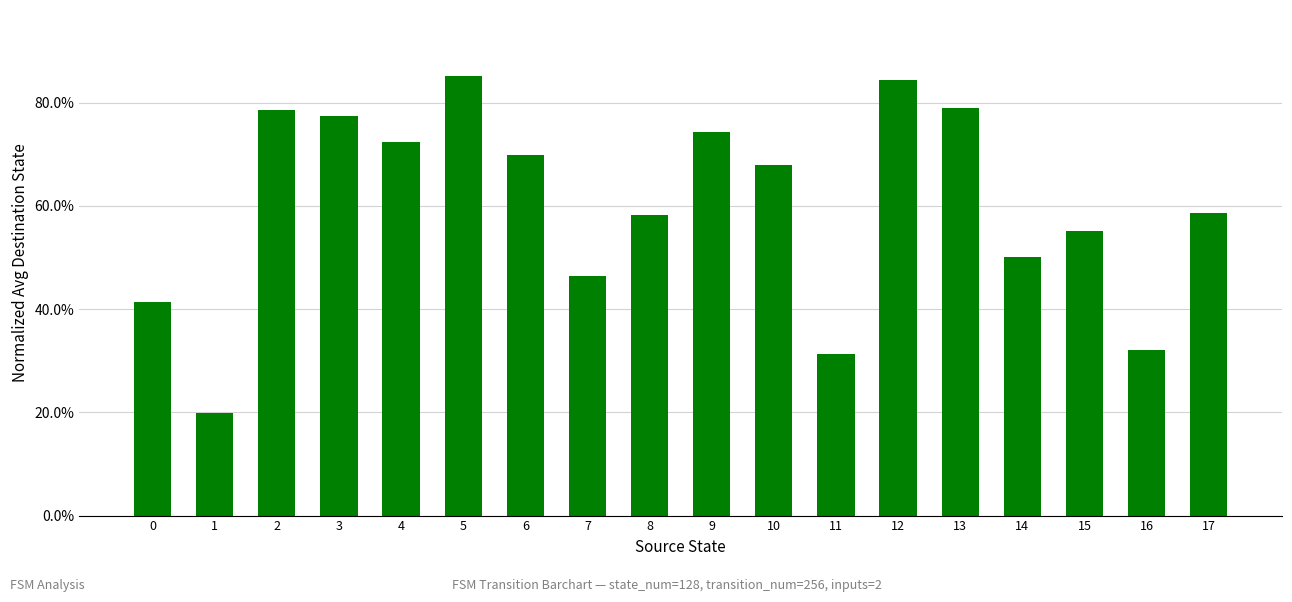

Does the chart contain any negative values?

No